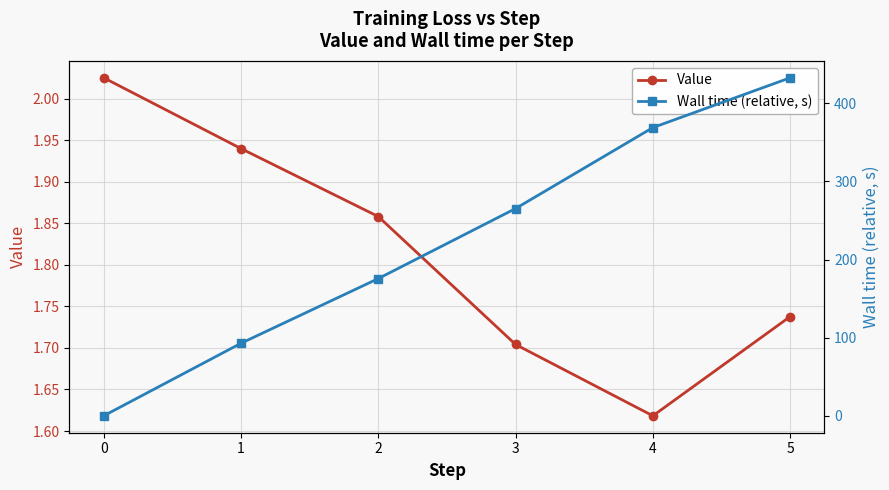

What is the sum of all Wall time (relative, s) values?

1335.0